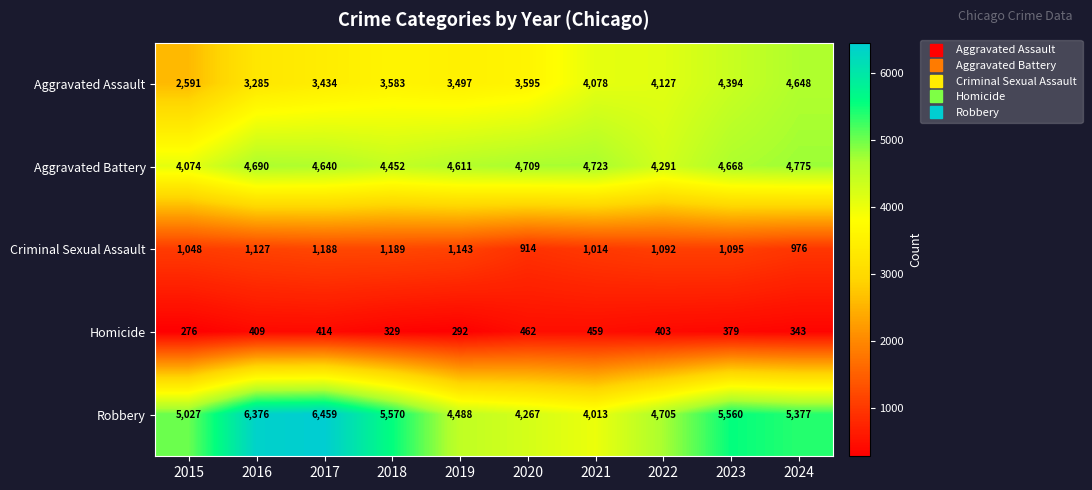

List the series in order of their peak value, highest first.

Robbery, Aggravated Battery, Aggravated Assault, Criminal Sexual Assault, Homicide